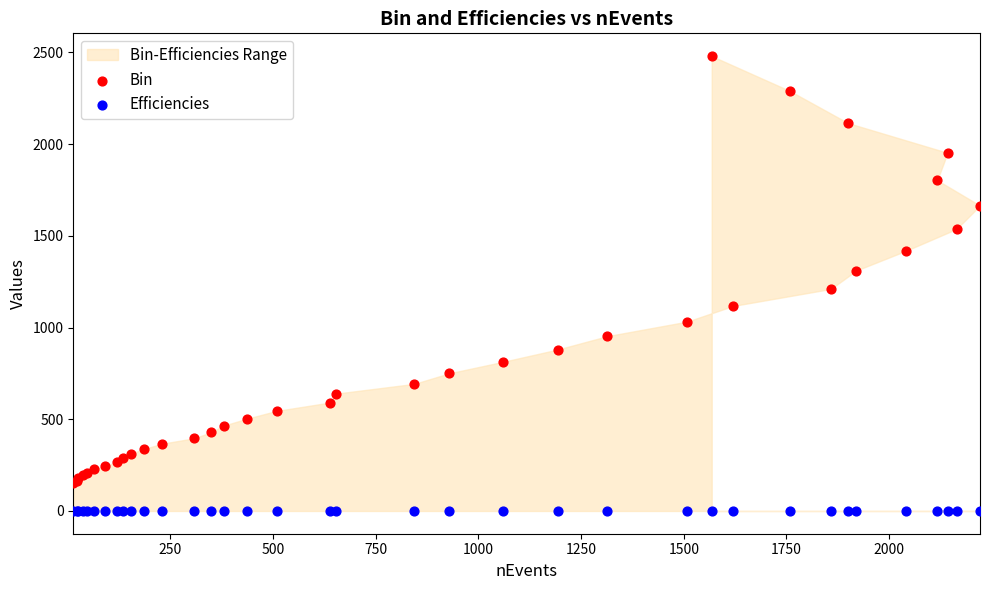

Which series contains the lowest Y value?

Efficiencies